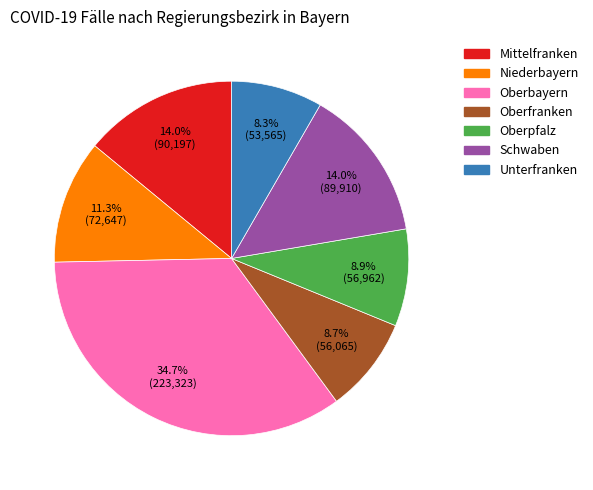

Does Oberbayern represent more than half of the total?

No